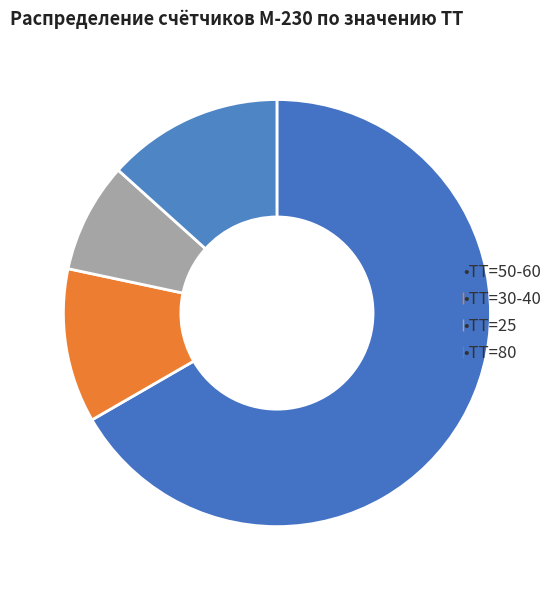

How many segments does this pie chart have?

4